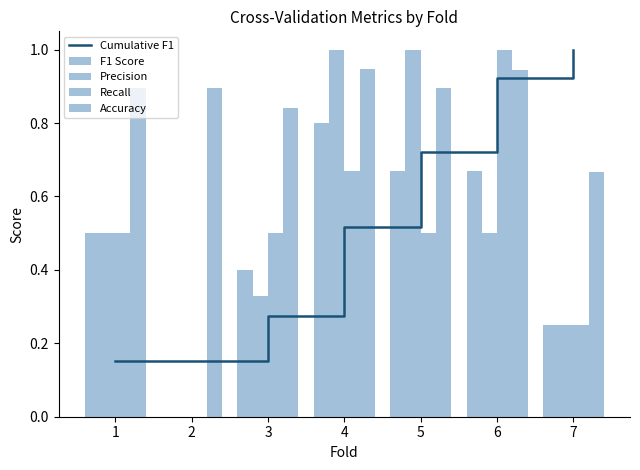

What is the sum of the Cumulative F1 values at 4 and 5?

1.2